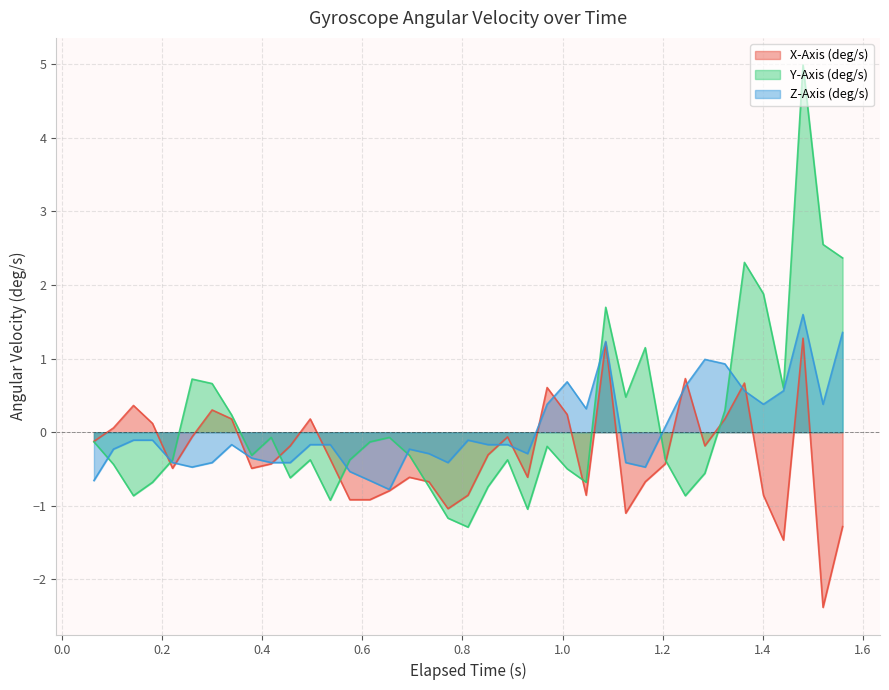

What are all the series names shown in the legend?

X-Axis (deg/s), Y-Axis (deg/s), Z-Axis (deg/s)